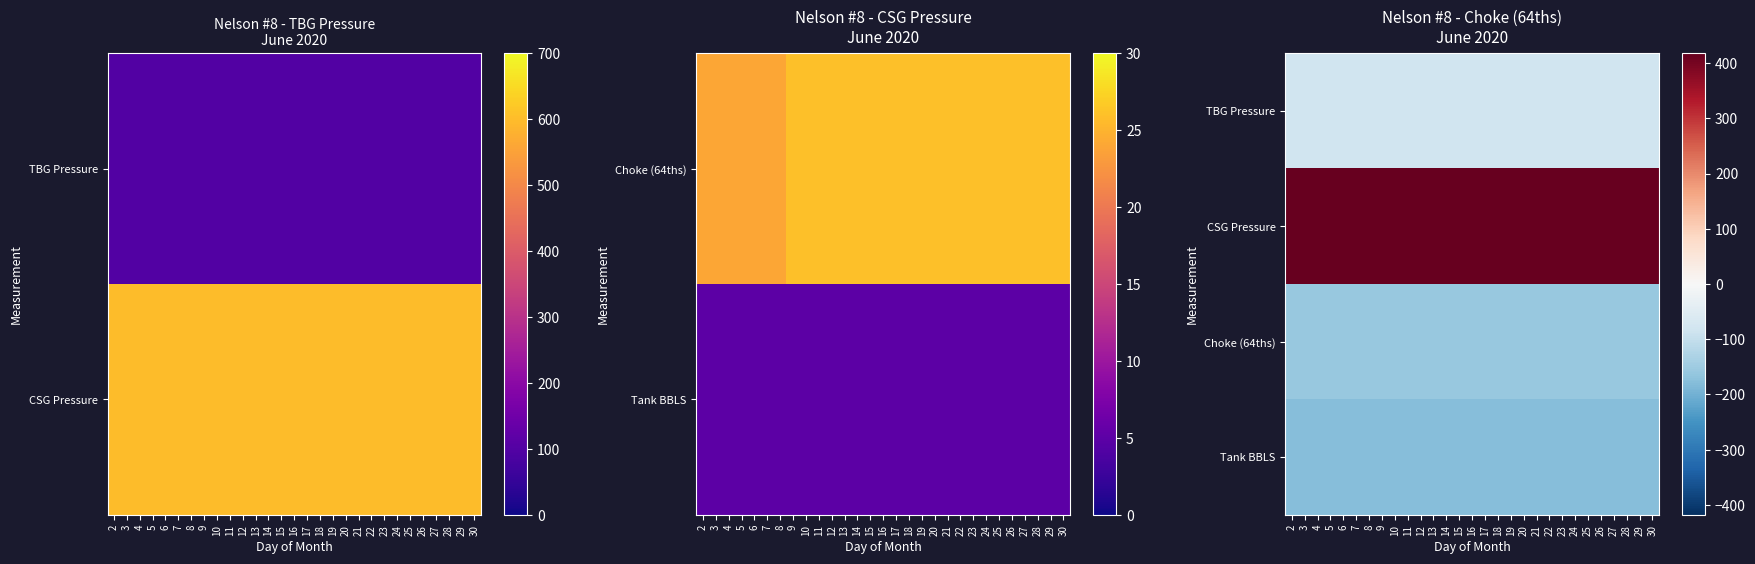

The Tank BBLS series shows -304.4 at 7. True or false?

False